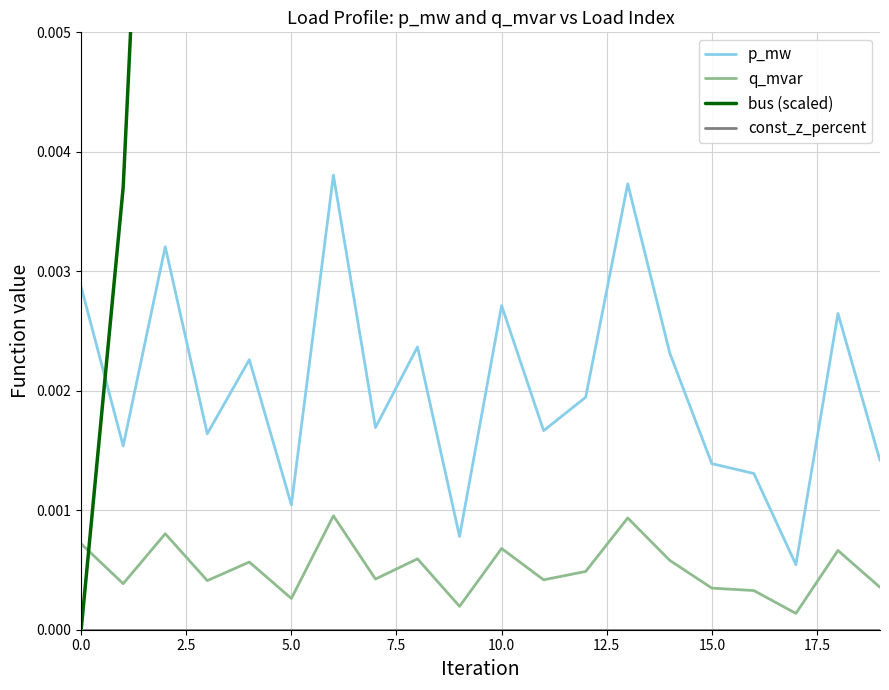

True or false: q_mvar and p_mw intersect in this chart.

False